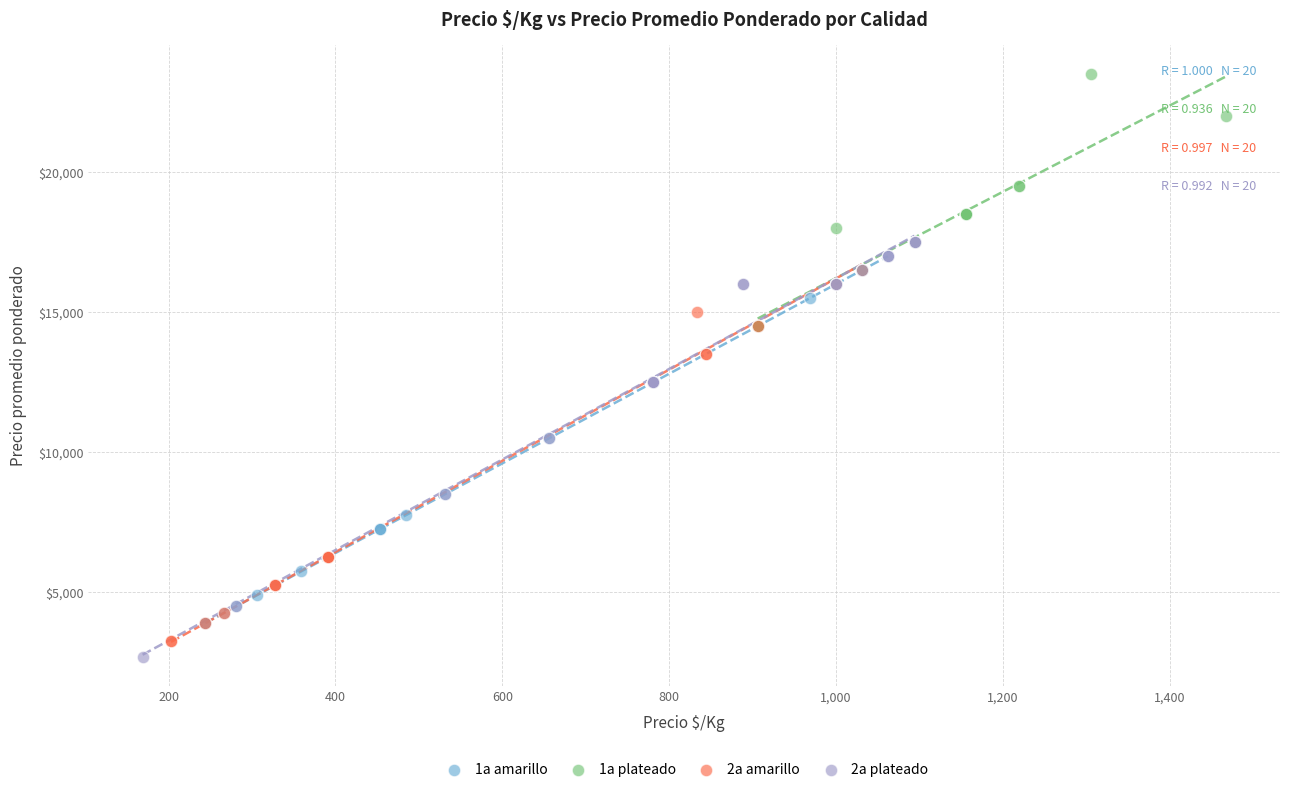

Which series has the largest Y range (max minus min)?

2a plateado